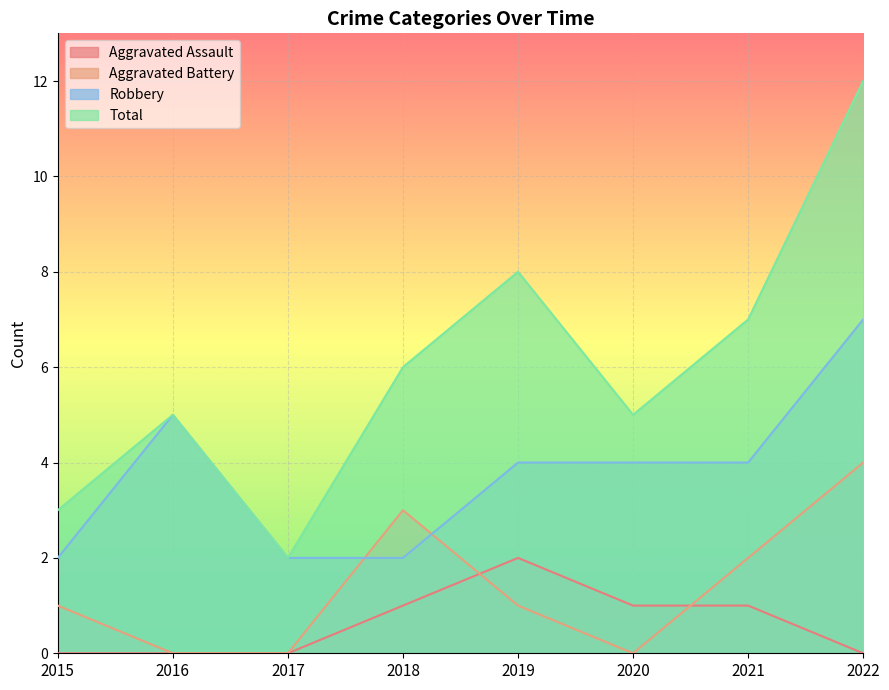

Which category has the lowest value in the Aggravated Battery series?

2016